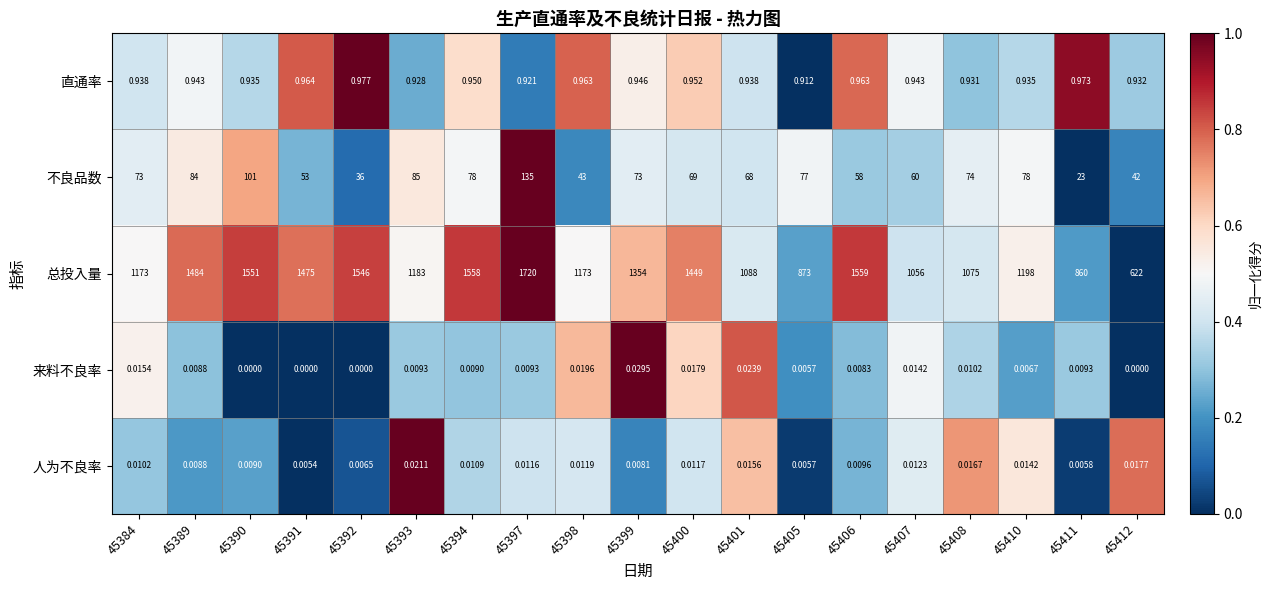

At 45384, list the series in order from largest to smallest.

总投入量, 不良品数, 直通率, 来料不良率, 人为不良率